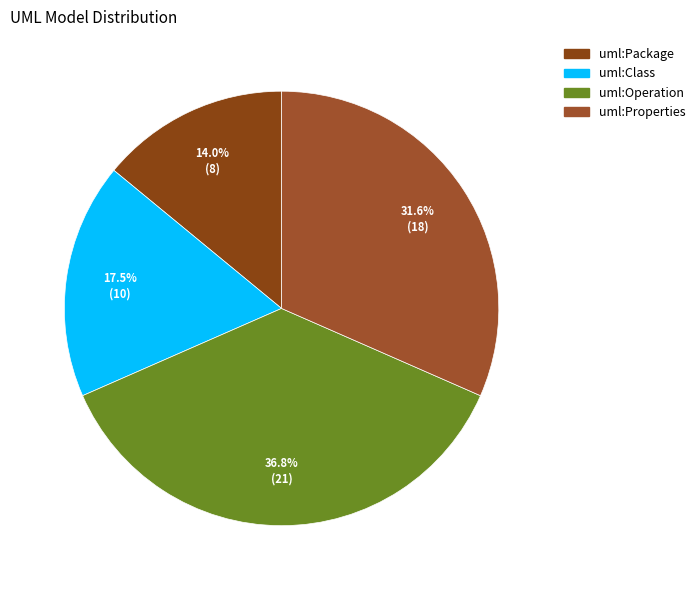

To the nearest percent, what is the combined percentage of uml:Class and uml:Properties?

49%